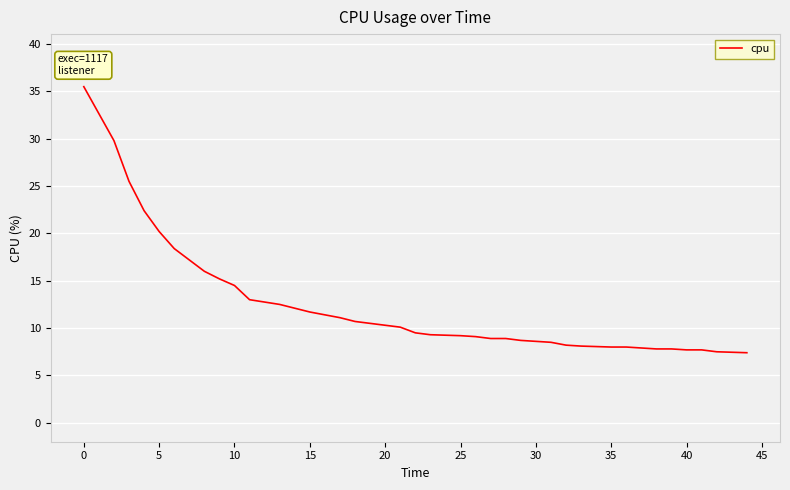

What is the greatest value displayed?

35.5